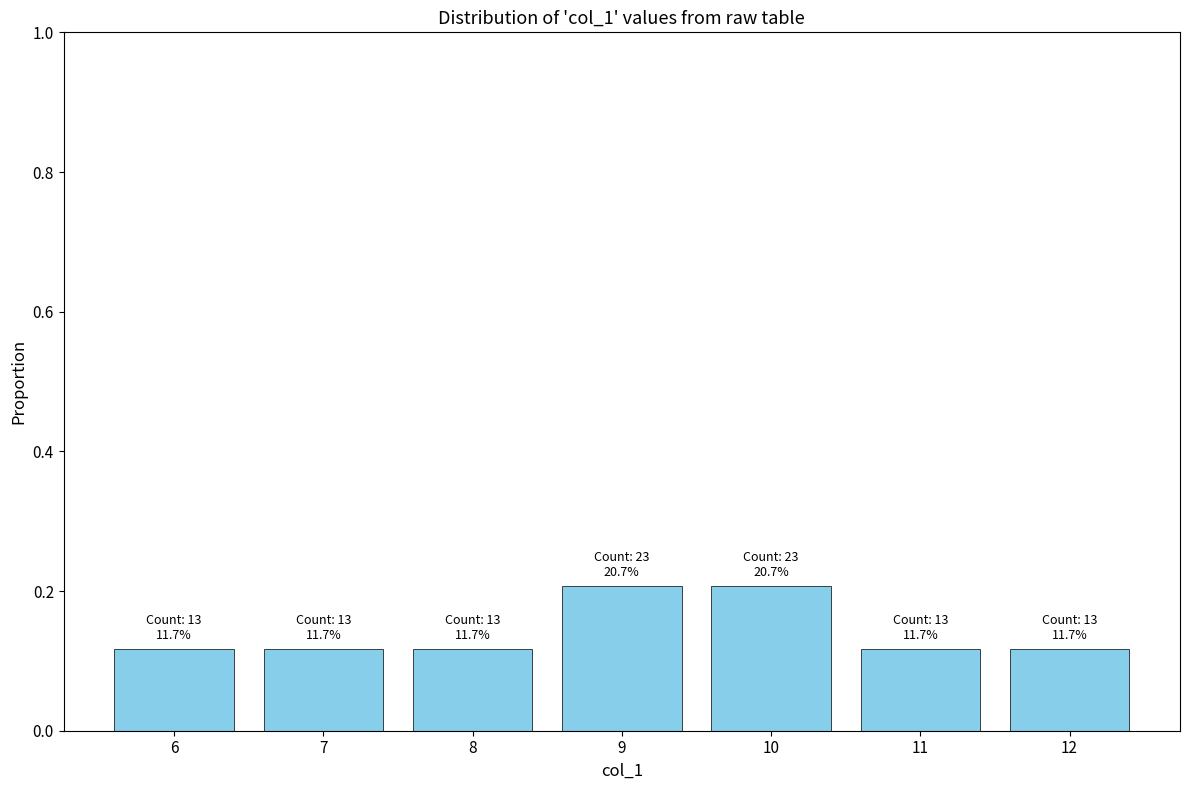

What is the change in value from 6 to 9?

+0.1